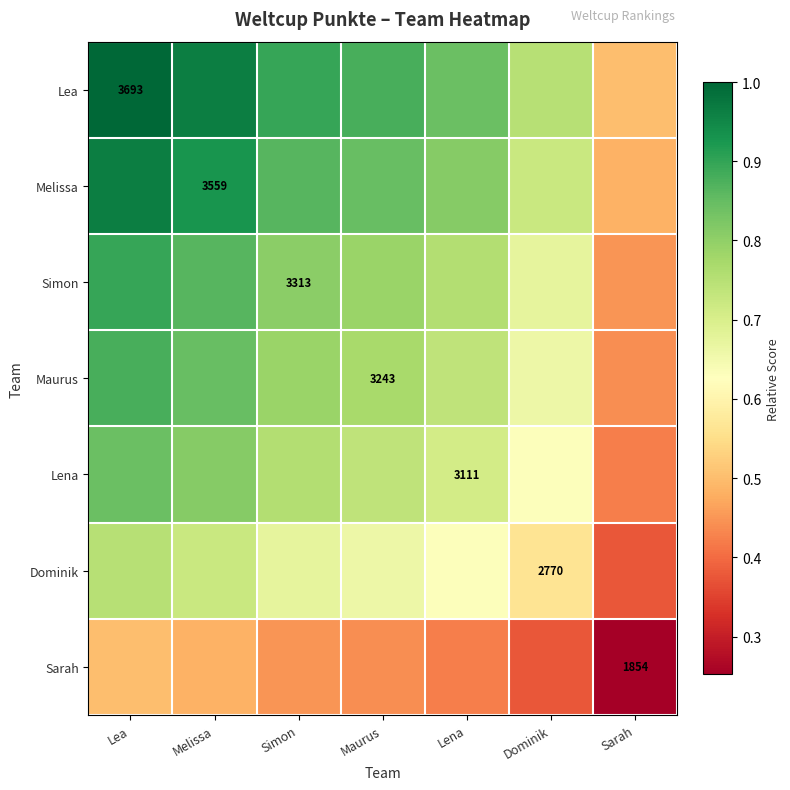

Is the value of Maurus at Maurus greater than the value of Lea at Lea?

No